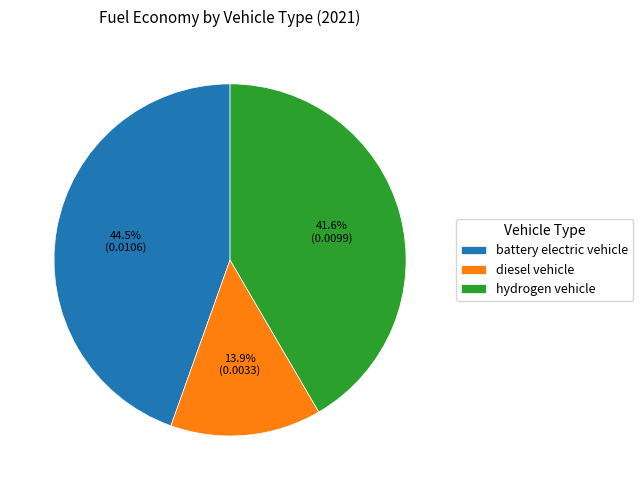

How many segments does this pie chart have?

3